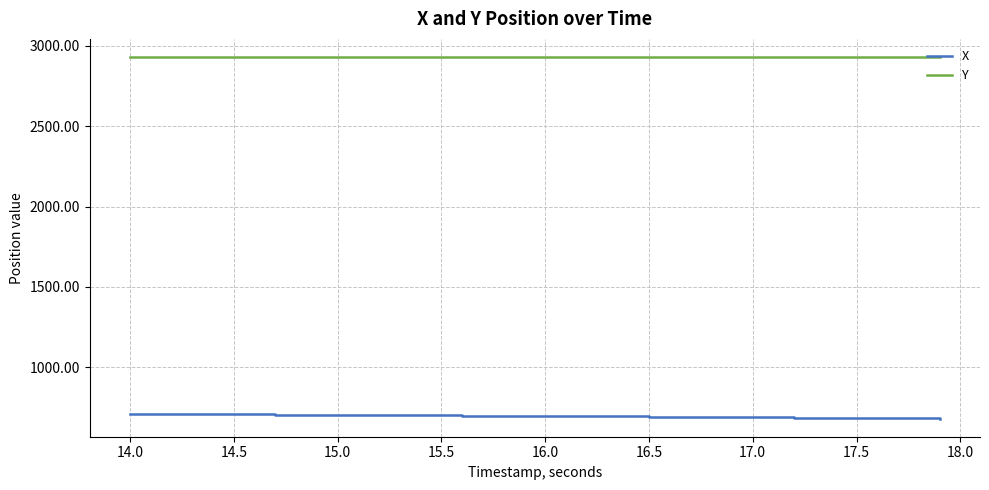

Rank the series by their average value, from highest to lowest.

Y, X